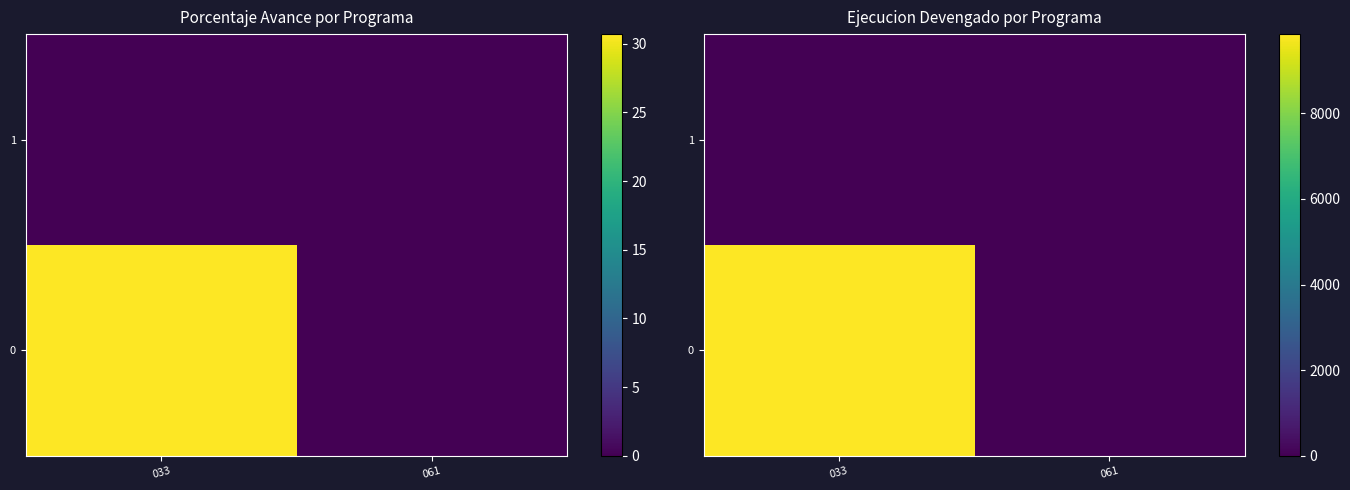

How many distinct data groups are displayed?

2